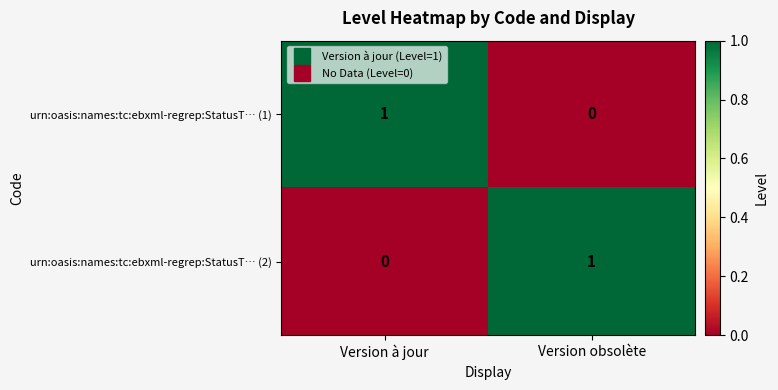

At Version à jour, list the series in order from smallest to largest.

urn:oasis:names:tc:ebxml-regrep:StatusT… (2), urn:oasis:names:tc:ebxml-regrep:StatusT… (1)